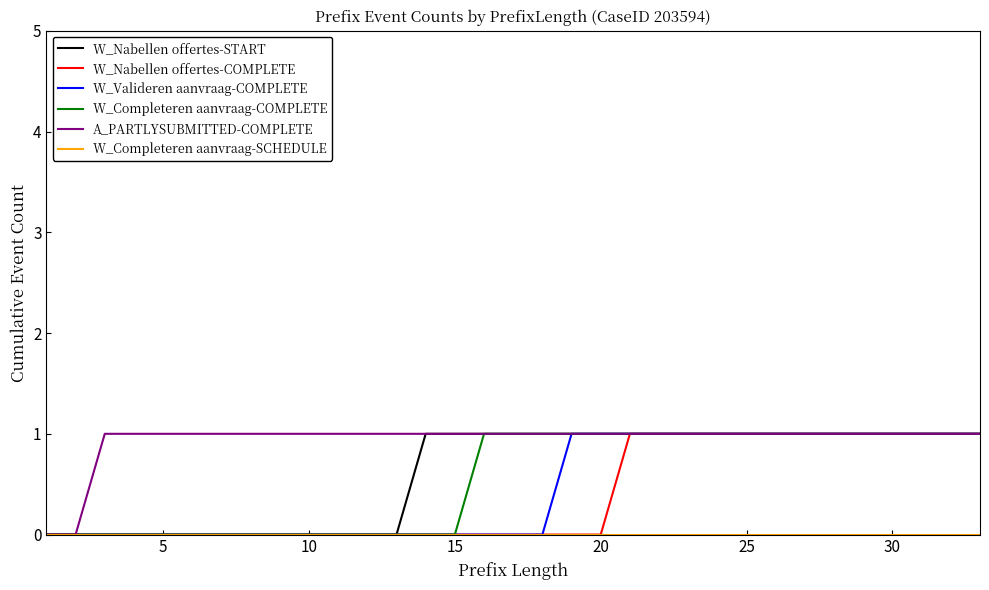

At how many categories does at least one series exceed 0?

31